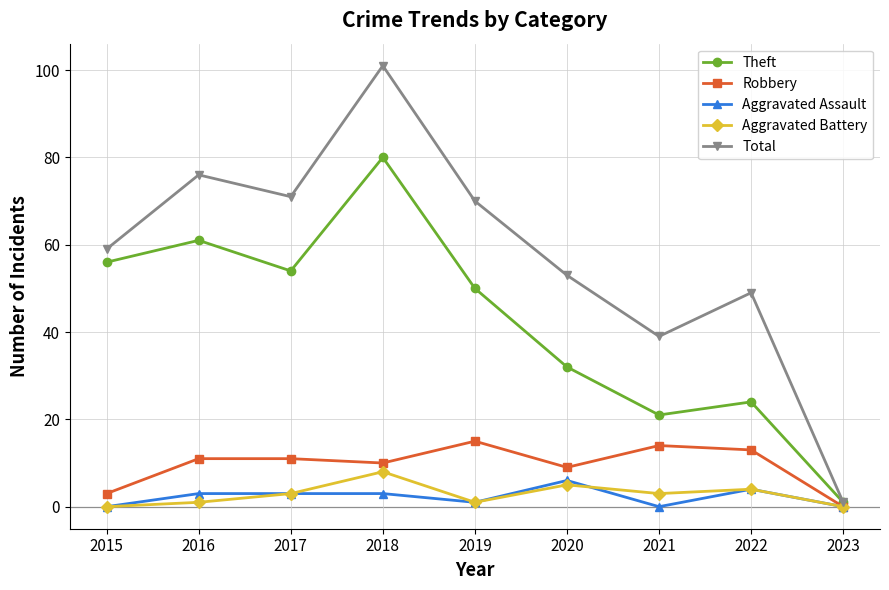

The Theft series shows 56 at 2015. True or false?

True